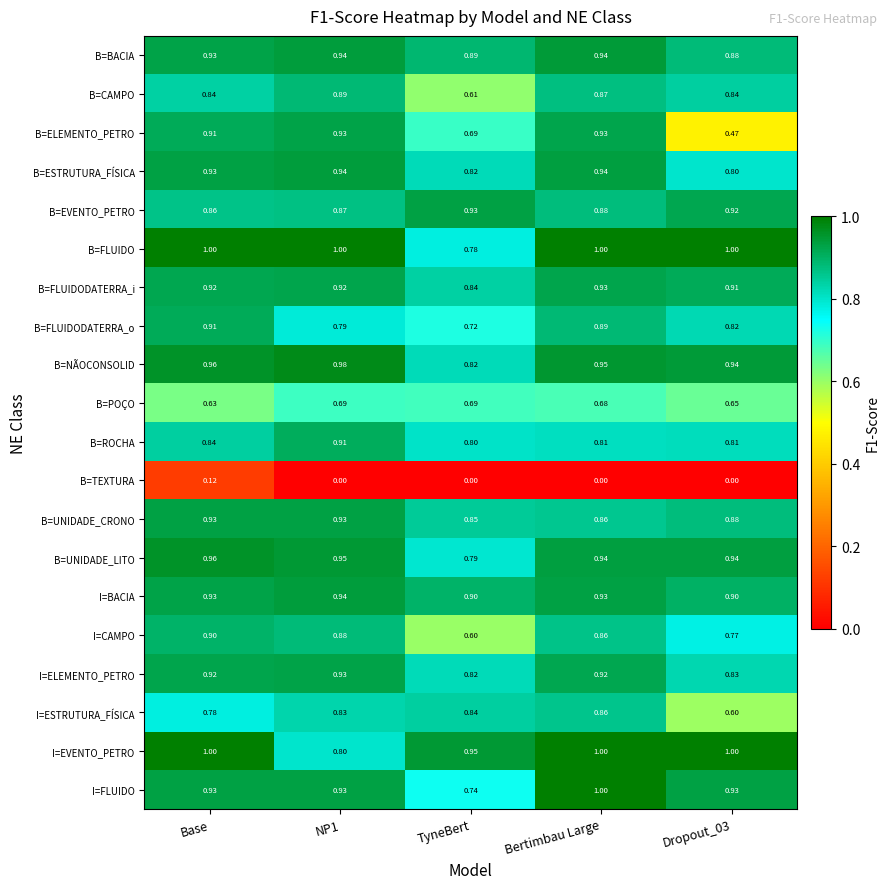

What is the maximum value shown in the chart?

1.0